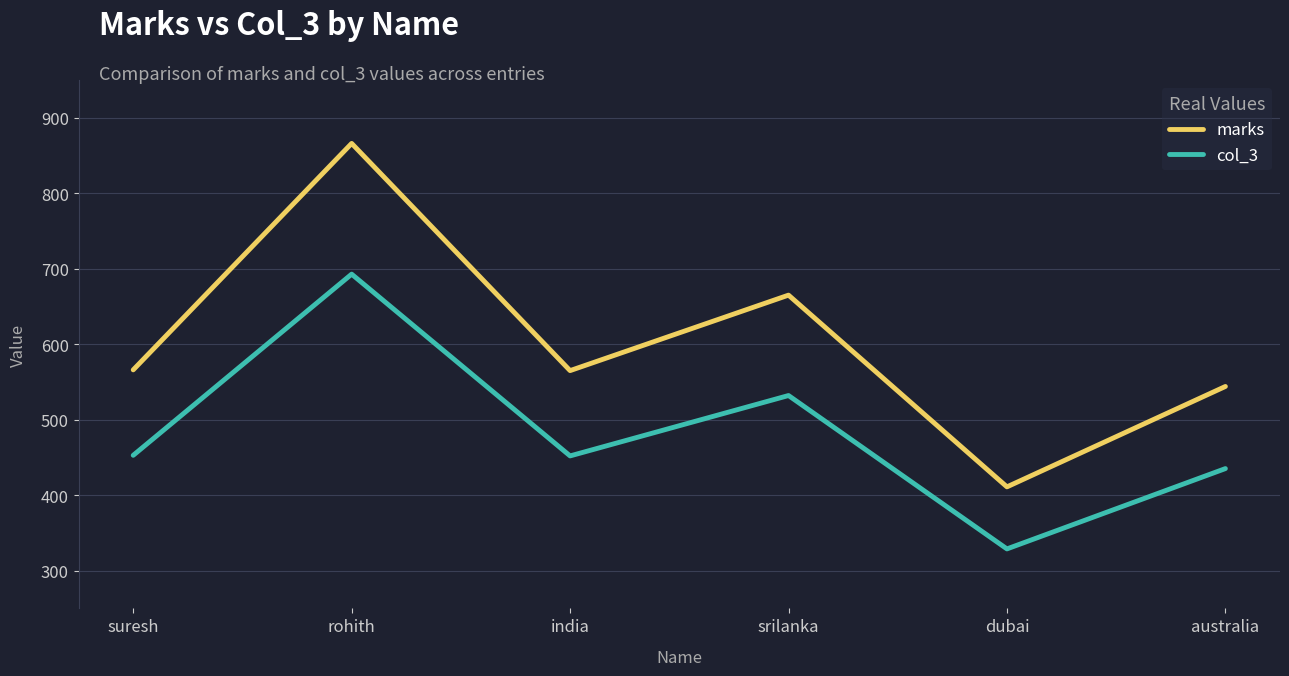

True or false: marks and col_3 intersect in this chart.

False